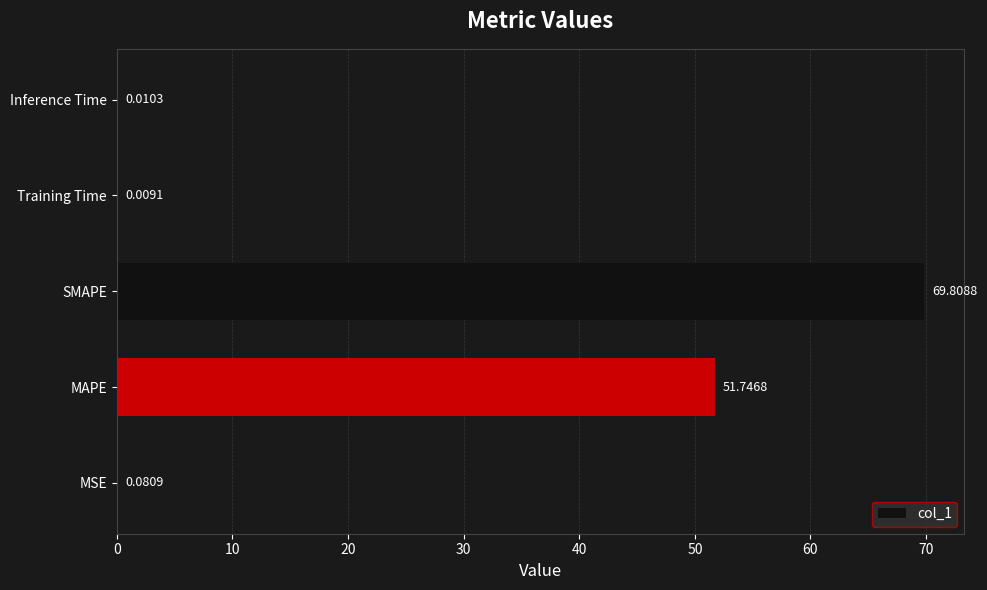

Between Training Time and Inference Time, which is larger?

Inference Time